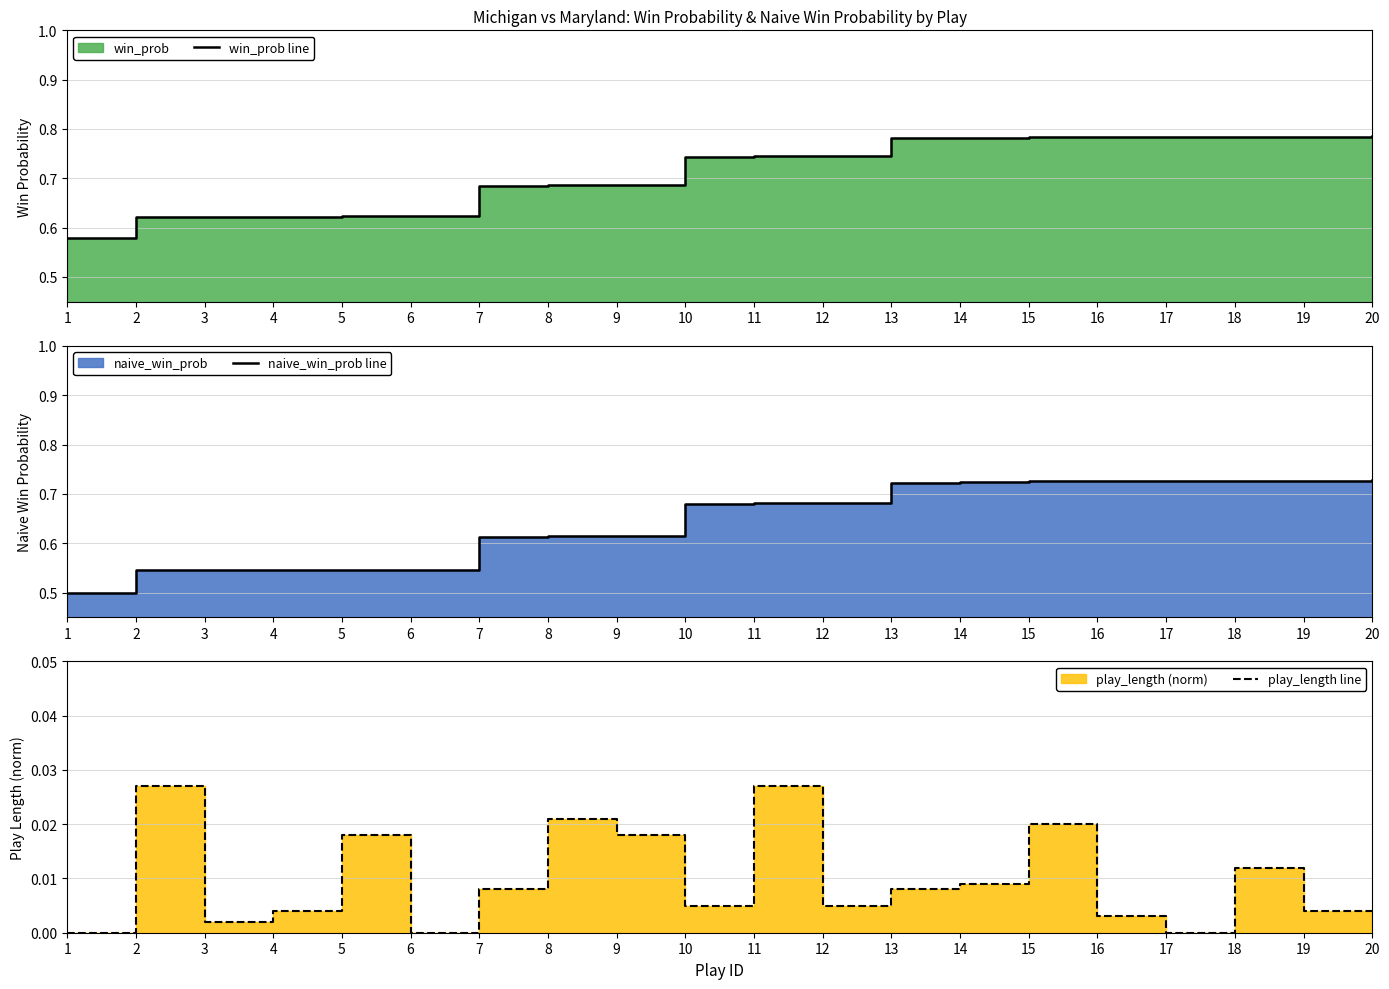

How many distinct data groups are displayed?

3